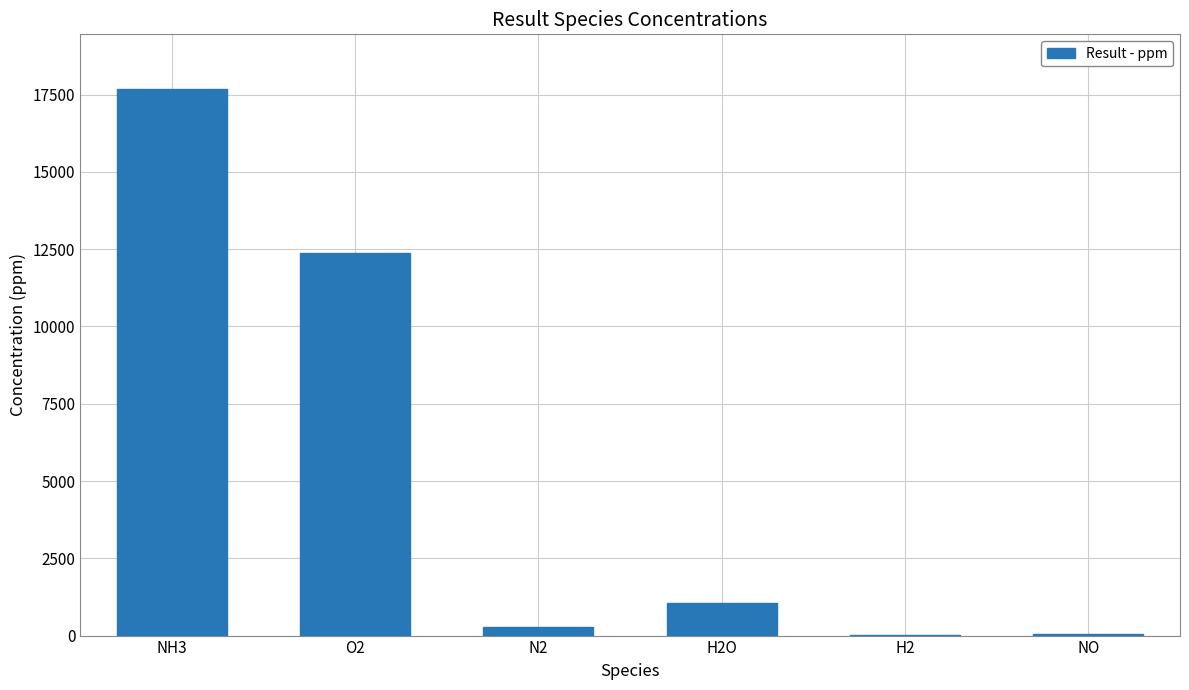

The chart shows a value of 24.7 at H2. True or false?

True